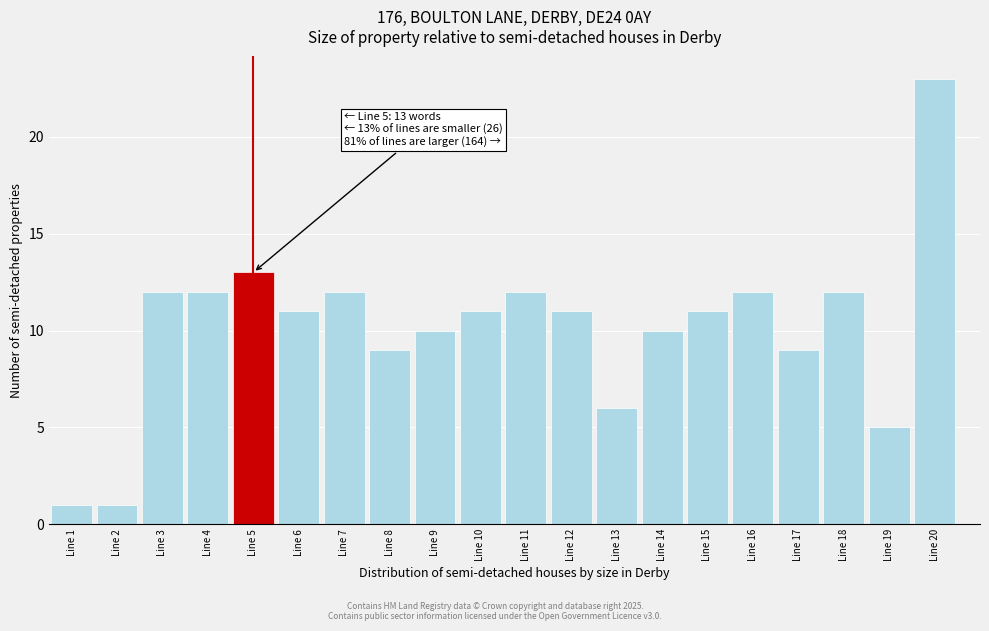

Which range on the x-axis has the tallest bar?

19.5 to 20.5